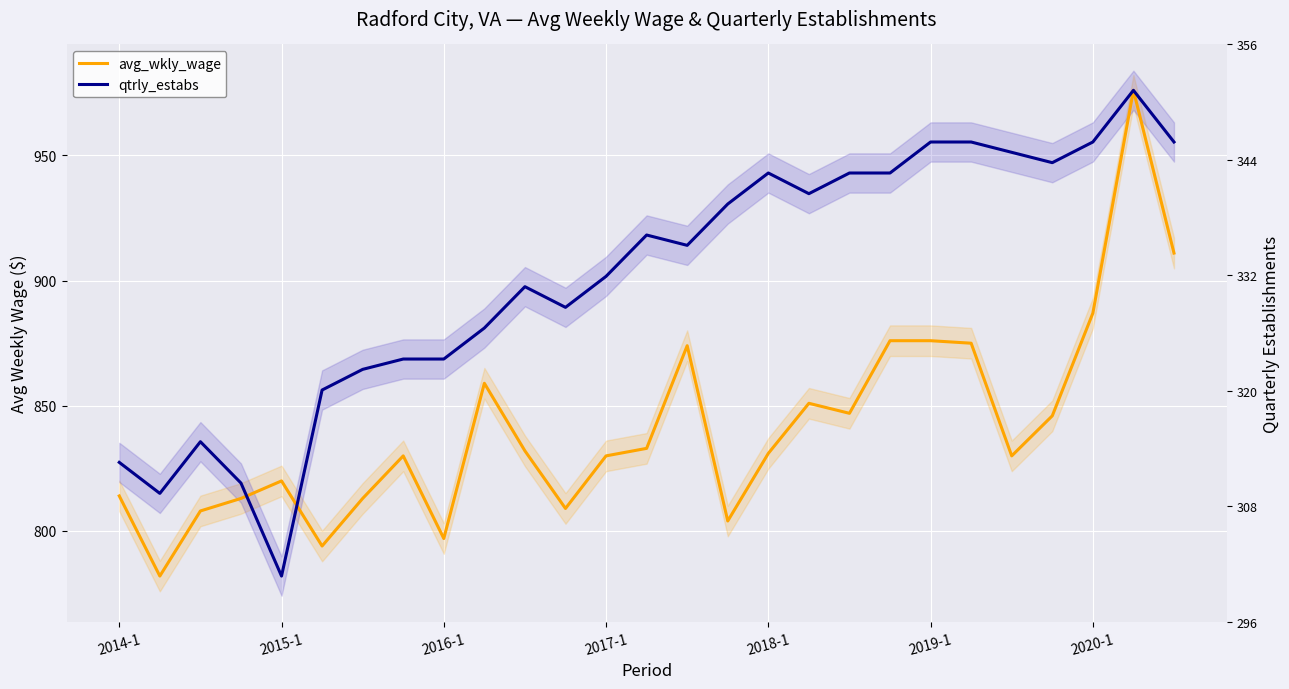

In avg_wkly_wage, how many points are lower than both neighbors (excluding endpoints)?

7